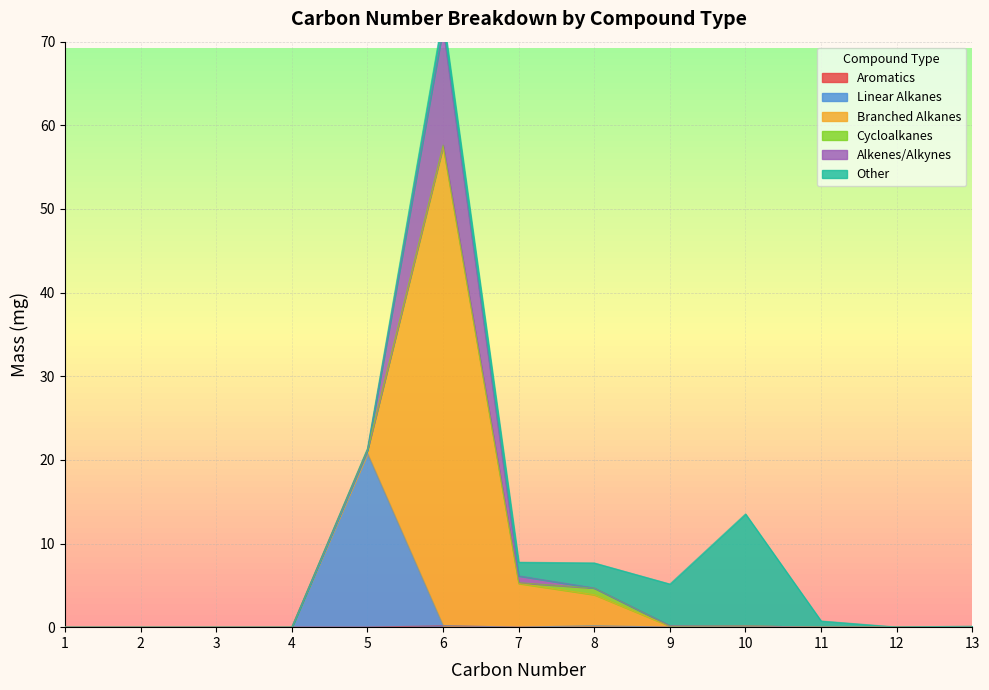

True or false: Branched Alkanes and Linear Alkanes intersect in this chart.

True